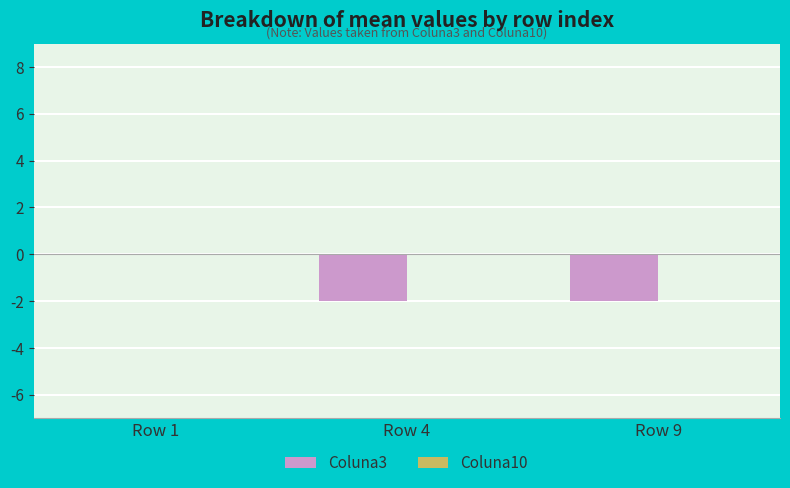

Which category has the highest value across all series?

Row 1